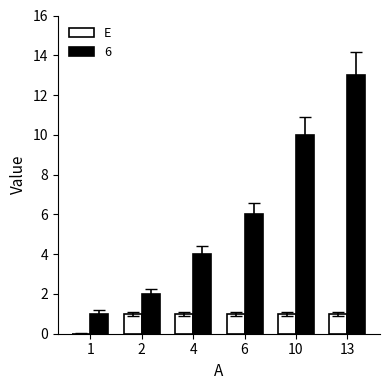

At which category does the chart reach its peak across all series?

13